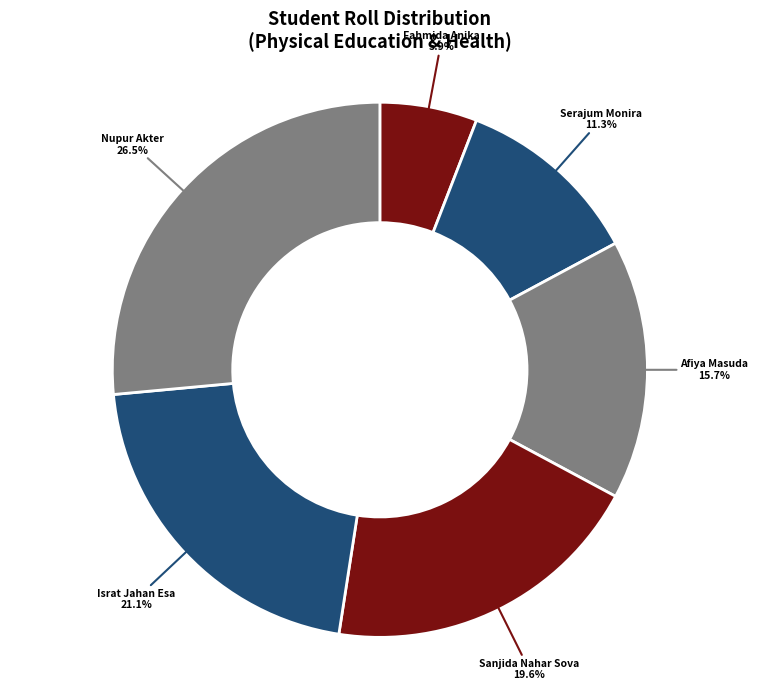

How many segments does this pie chart have?

6